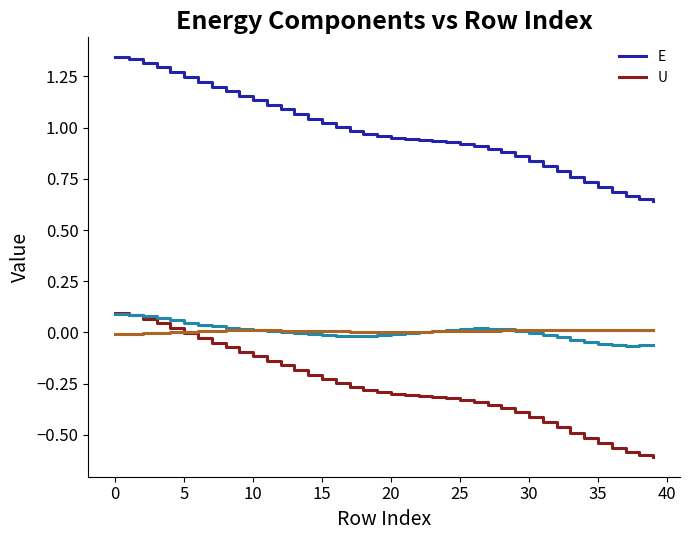

Which label corresponds to the smallest value in the chart?

39